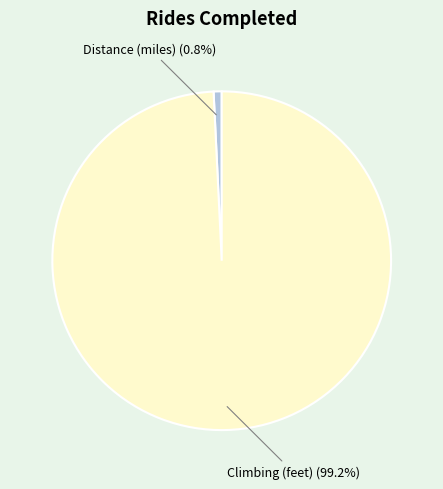

How many slices are in this pie chart?

2